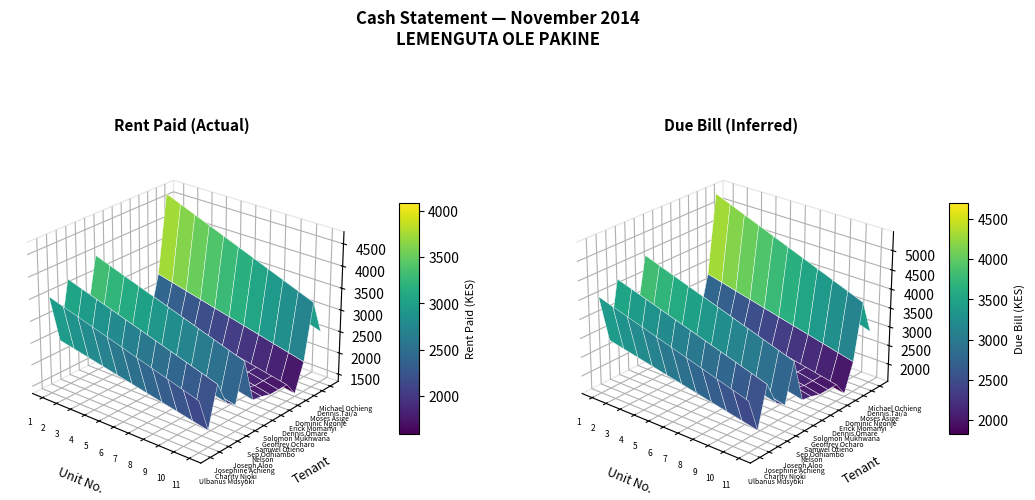

Reading right to left, list all the values displayed in this chart.

Ulbanus Musyoki: 3550	3550	3550	3550	3550	3550	3550	3550	3550	3550	3550
Charity Njoki: 2450	2450	2450	2450	2450	2450	2450	2450	2450	2450	2450
Josephine Achieng: 3750	3750	3750	3750	3750	3750	3750	3750	3750	3750	3750
Joseph Aloo: 3000	3000	3000	3000	3000	3000	3000	3000	3000	3000	3000
Nelson: 2750	2750	2750	2750	2750	2750	2750	2750	2750	2750	2750
Sep Odhiambo: 4000	4000	4000	4000	4000	4000	4000	4000	4000	4000	4000
Samwel Otieno: 2600	2600	2600	2600	2600	2600	2600	2600	2600	2600	2600
Geoffrey Ocharo: 2550	2550	2550	2550	2550	2550	2550	2550	2550	2550	2550
Solomon Mukhwana: 2450	2450	2450	2450	2450	2450	2450	2450	2450	2450	2450
Dennis Omare: 2450	2450	2450	2450	2450	2450	2450	2450	2450	2450	2450
Erick Momanyi: 2450	2450	2450	2450	2450	2450	2450	2450	2450	2450	2450
Dominic Ngonje: 2000	2000	2000	2000	2000	2000	2000	2000	2000	2000	2000
Moses Asige: 2900	2900	2900	2900	2900	2900	2900	2900	2900	2900	2900
Dennis Tai/a: 4700	4700	4700	4700	4700	4700	4700	4700	4700	4700	4700
Michael Ochieng: 3600	3600	3600	3600	3600	3600	3600	3600	3600	3600	3600